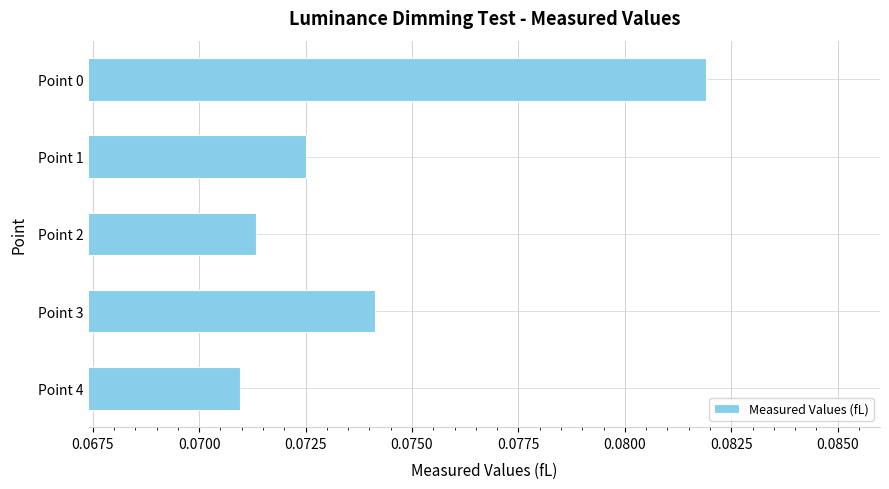

Rank the categories by value from lowest to highest.

Point 4, Point 2, Point 1, Point 3, Point 0